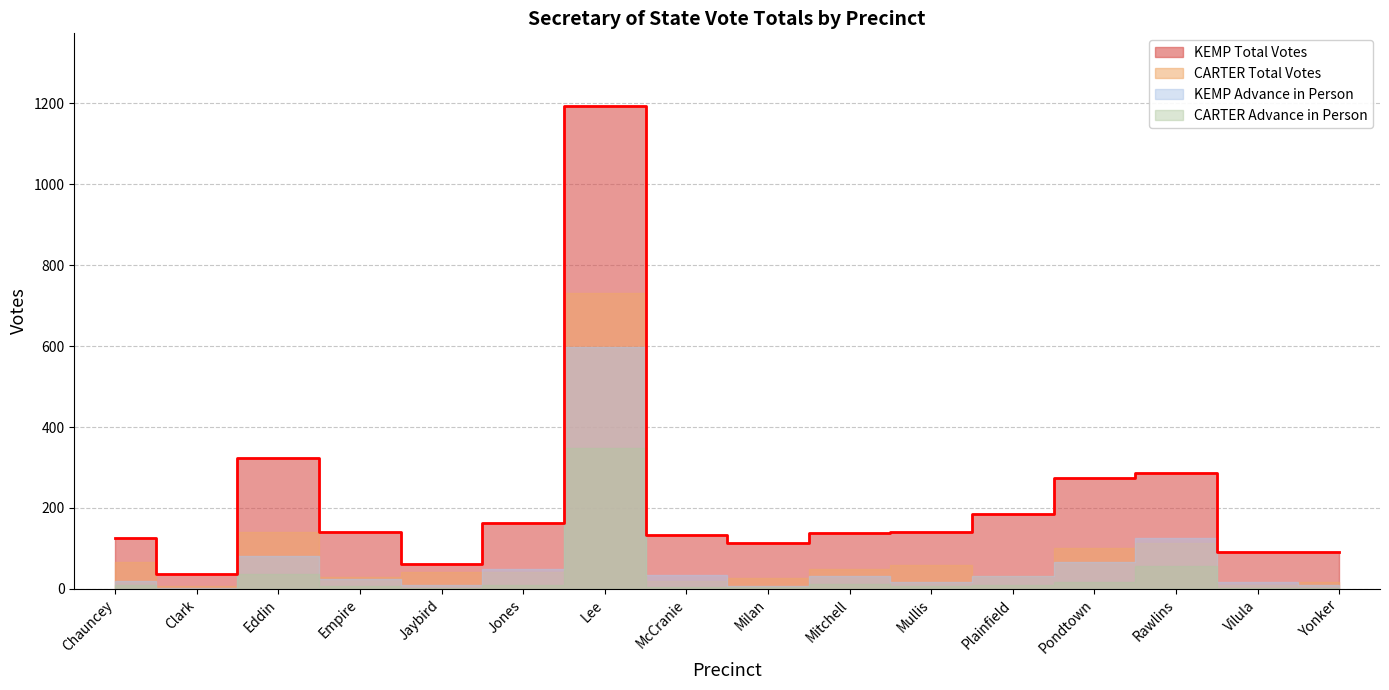

The KEMP Total Votes series shows 185 at Plainfield. True or false?

True